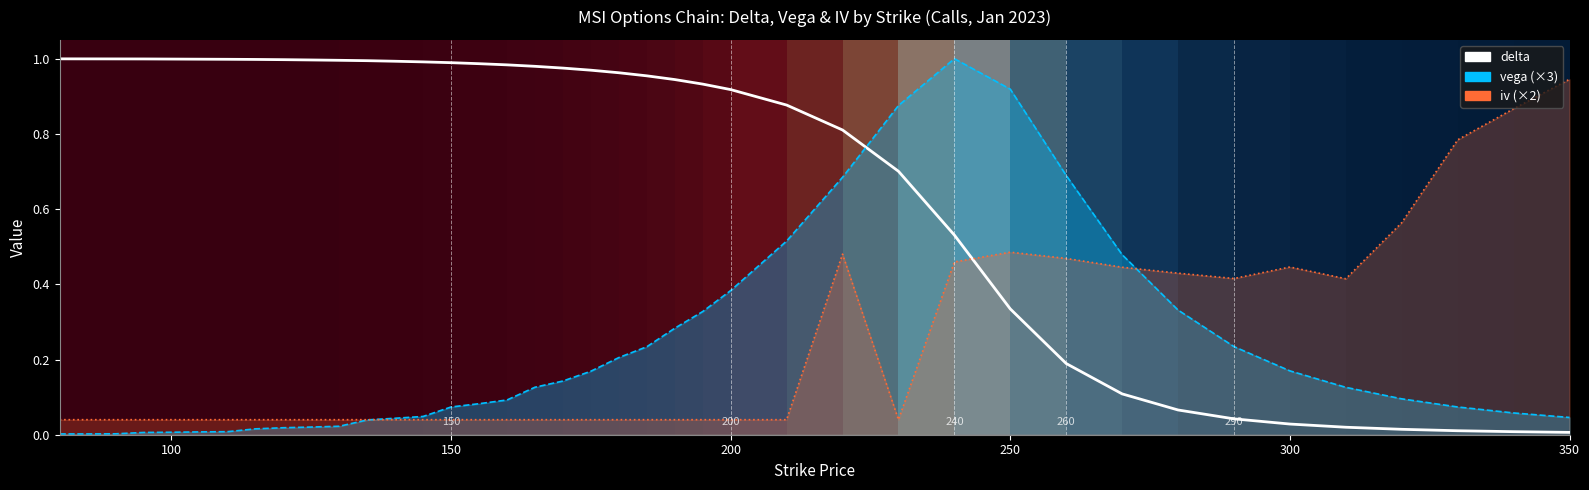

Is it true that the value at 150 is 0.2?

False